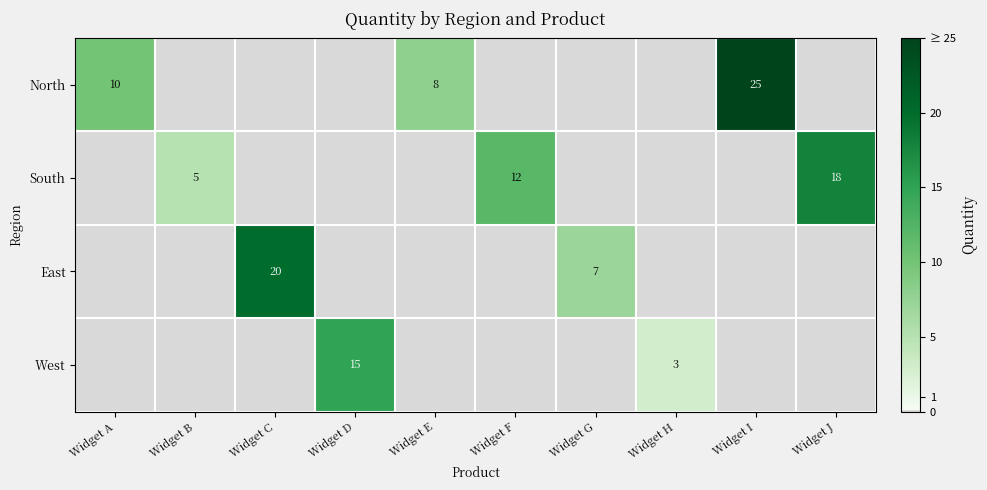

Is it true that North equals 34 at Widget I?

False